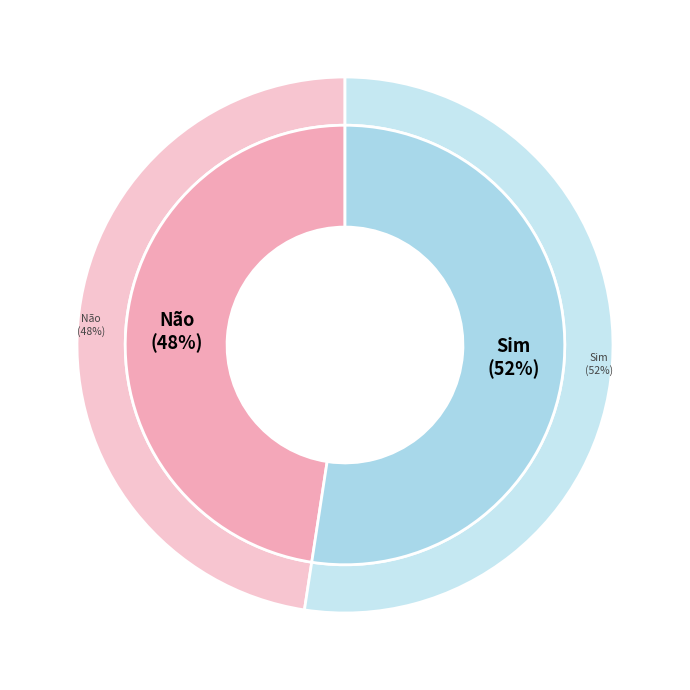

Rank the categories by value from lowest to highest.

Não, Sim